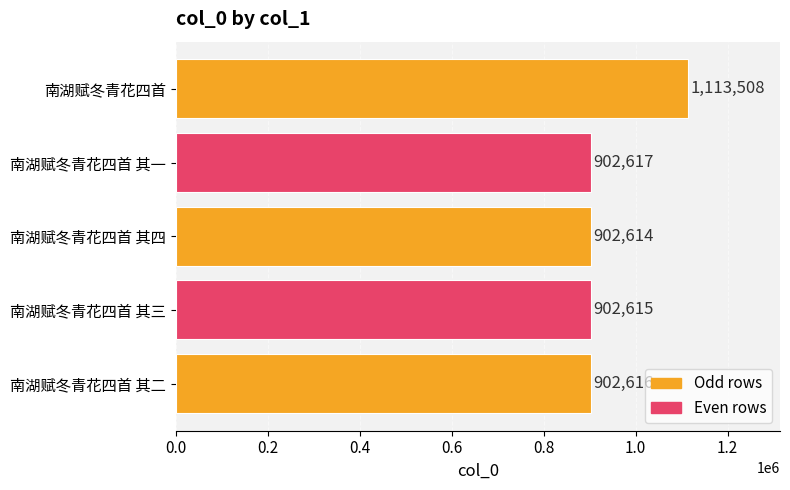

Approximately how many times larger is the value at 南湖赋冬青花四首 其二 compared to 南湖赋冬青花四首 其一?

1.0